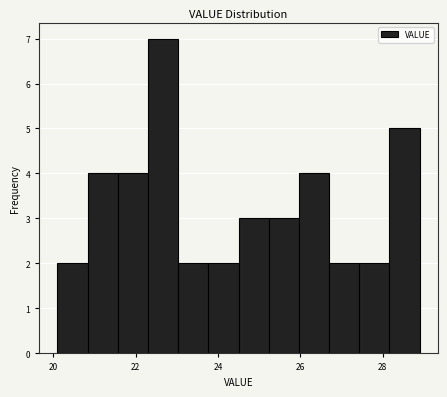

Around what value on the x-axis is the tallest bar? Give the approximate position of its centre, as read against the axis.

22.6